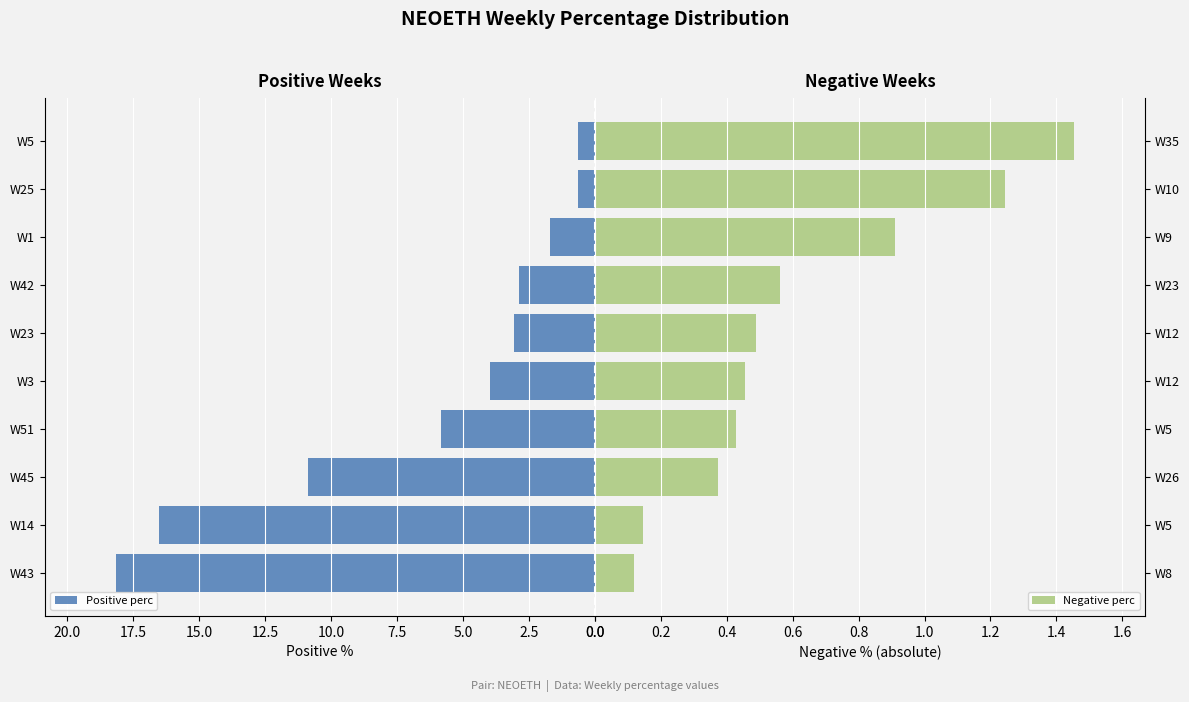

True or false: Negative perc has a value of 1.3 at W9.

False